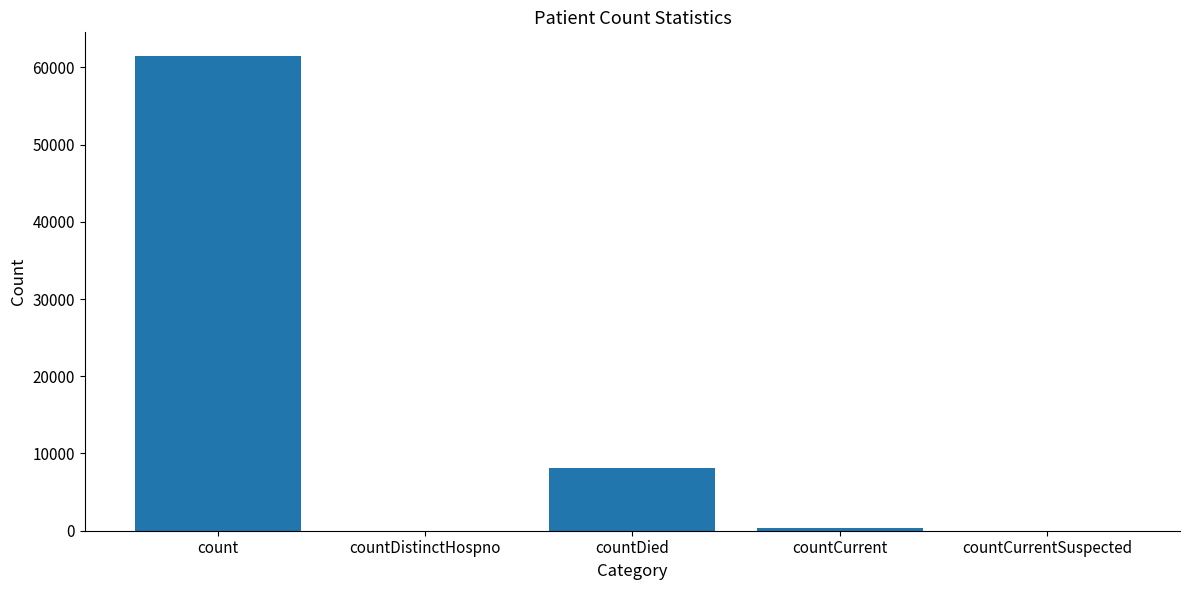

Which category has the highest value across all series?

count